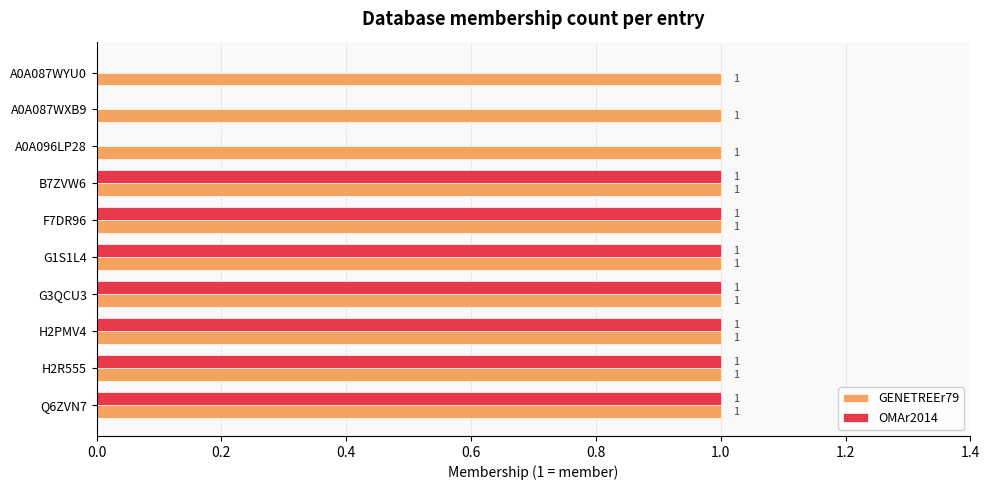

True or false: OMAr2014 has a value of 1 at Q6ZVN7.

True